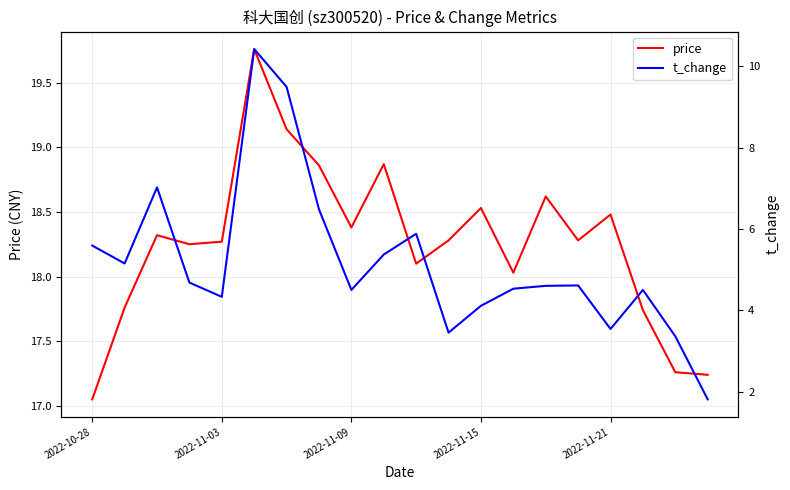

Does the chart display data point markers on the line(s)?

No